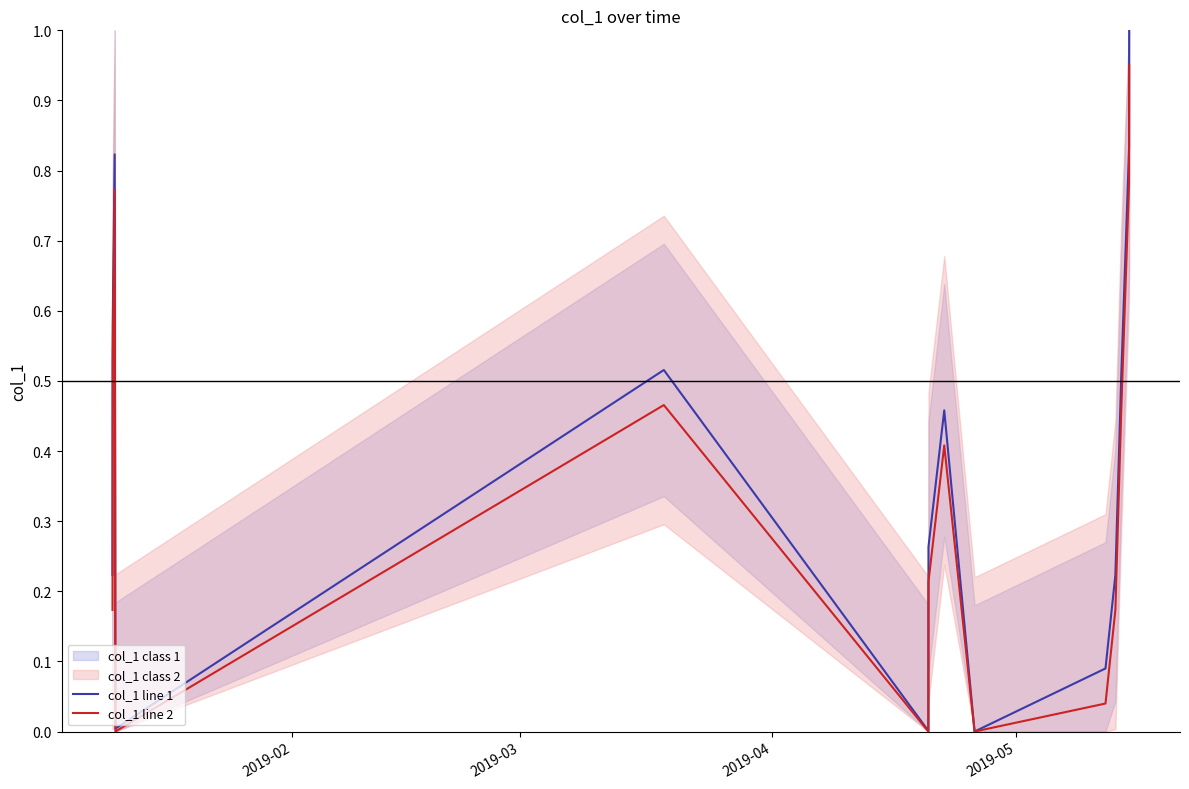

How many lines are shown in the chart?

2